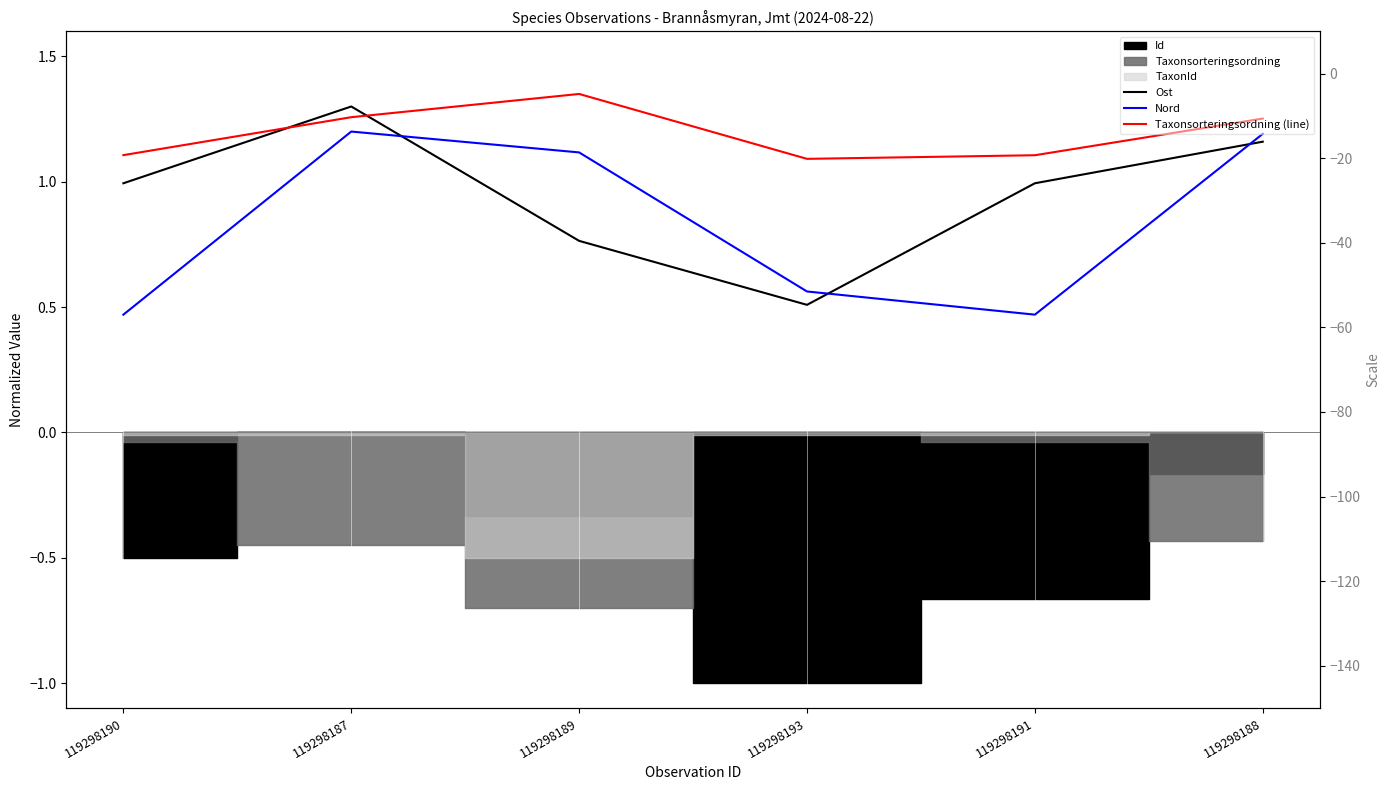

How many Nord values are between 0 and 1?

3